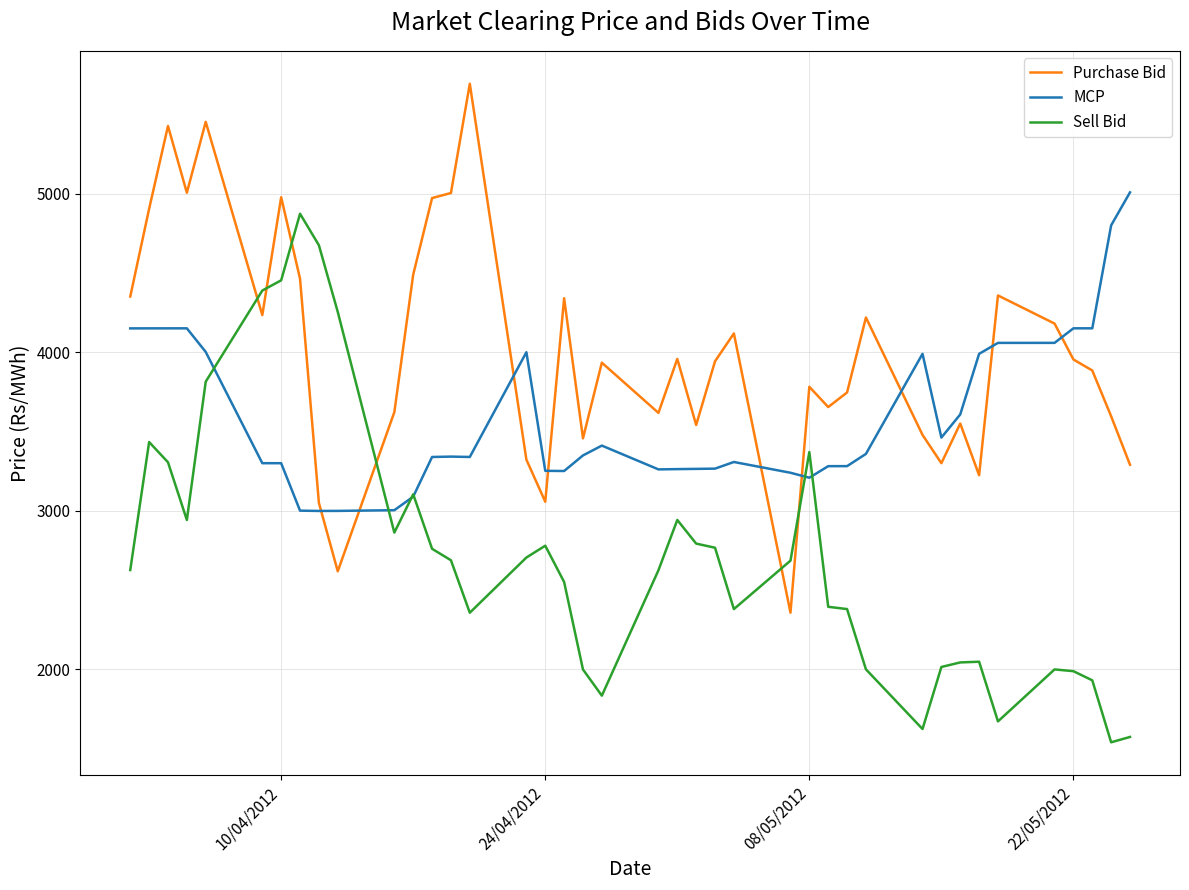

Which series has the largest total across all categories?

Purchase Bid